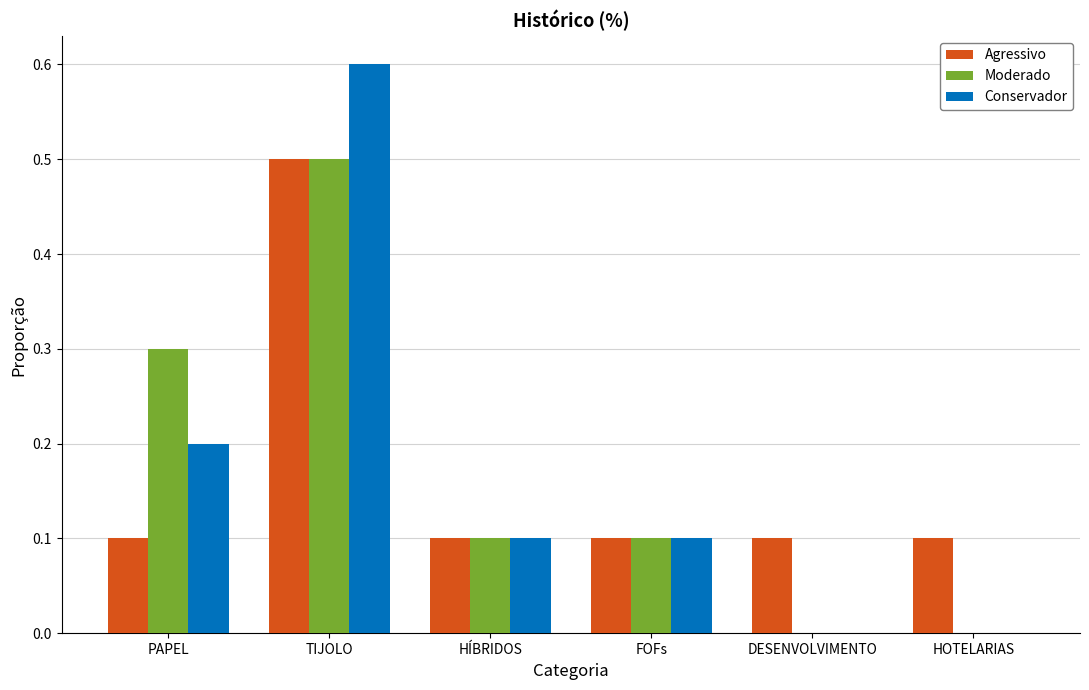

What is the difference between the Conservador values at TIJOLO and HÍBRIDOS?

0.5